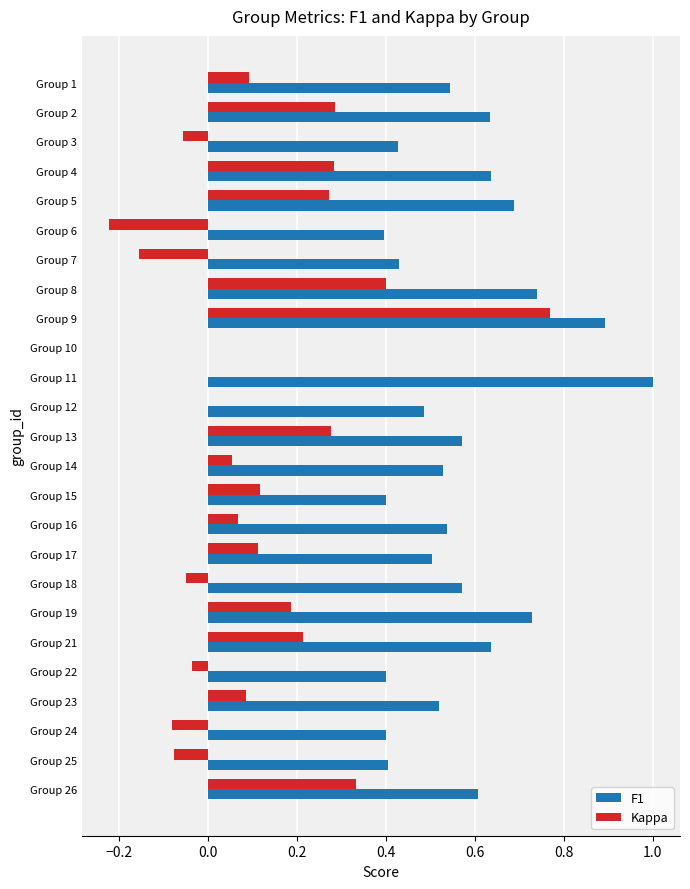

Which category has the highest value across all series?

Group 11